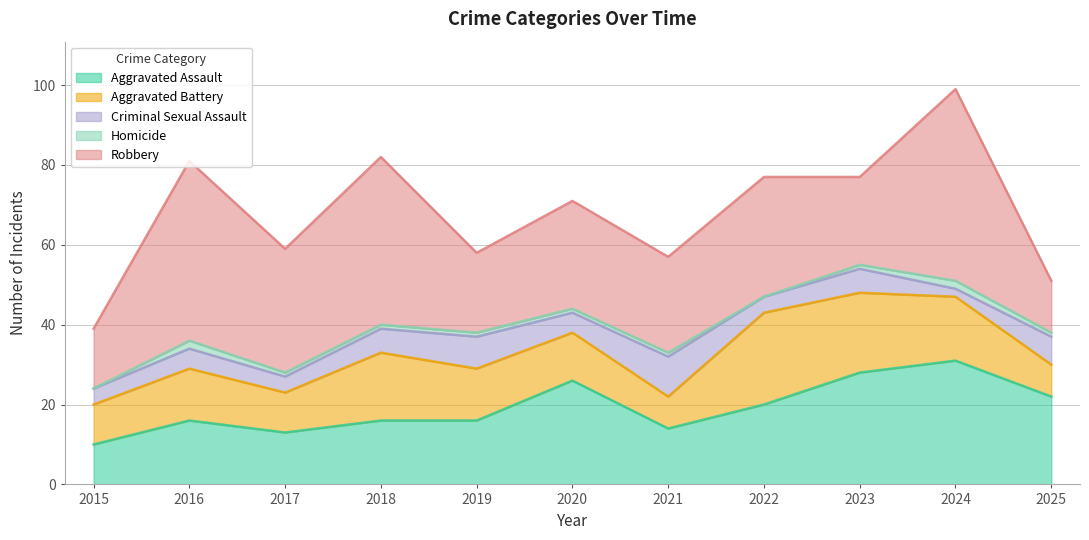

At which label does Homicide first exceed 1?

2016